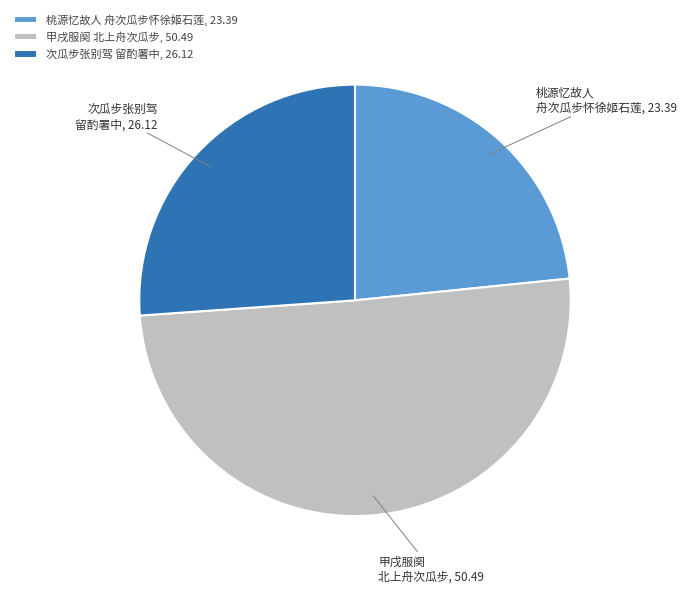

Which has a higher value, 次瓜步张别驾 留酌署中, 26.12 or 桃源忆故人 舟次瓜步怀徐姬石莲, 23.39?

次瓜步张别驾 留酌署中, 26.12